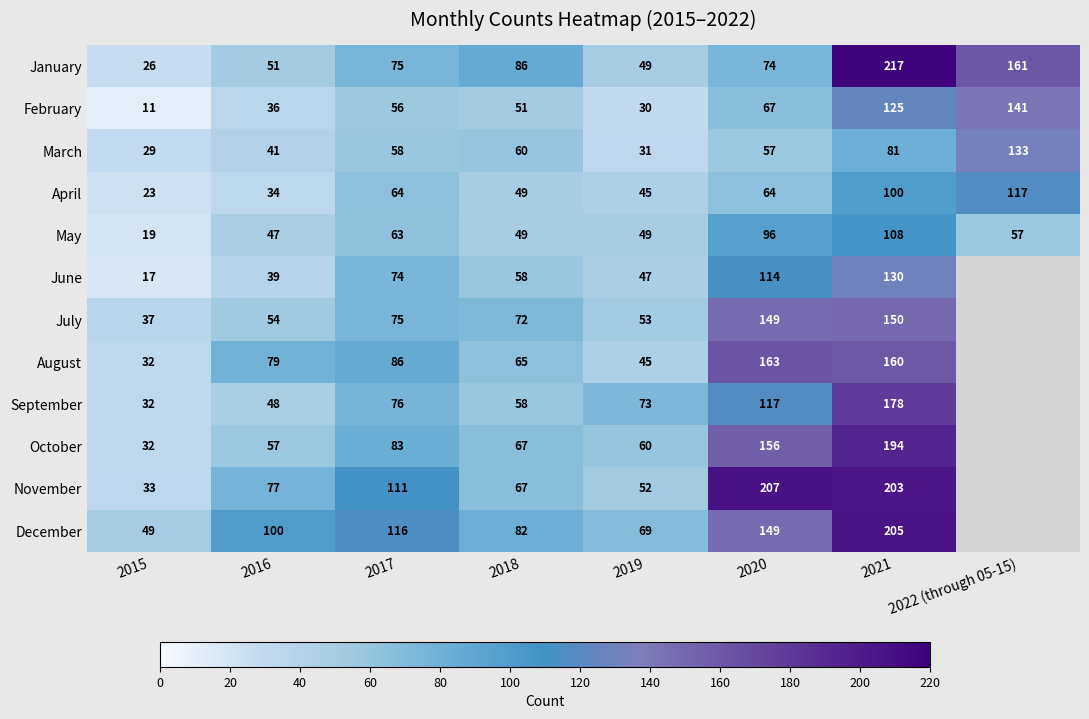

Rank the series at 2021 from lowest to highest value.

March, April, May, February, June, July, August, September, October, November, December, January